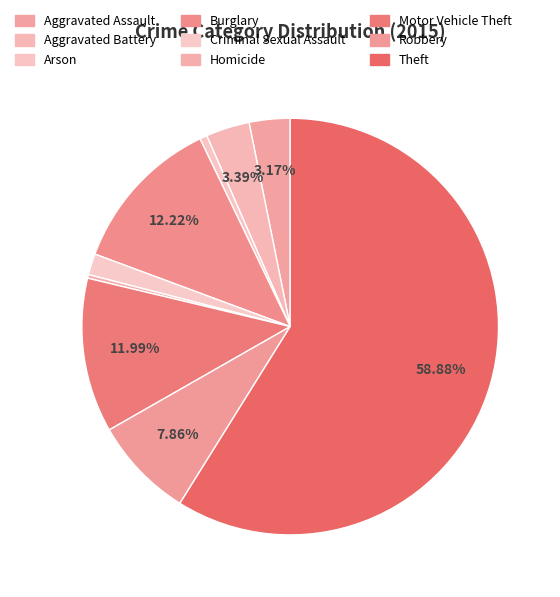

How many segments does this pie chart have?

9